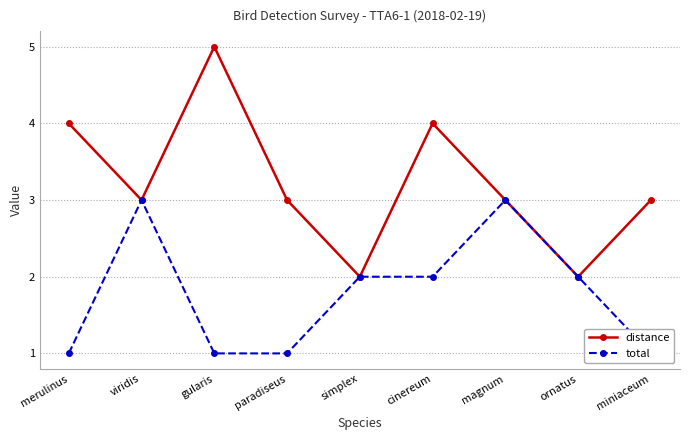

At which label is total closest to 2?

simplex